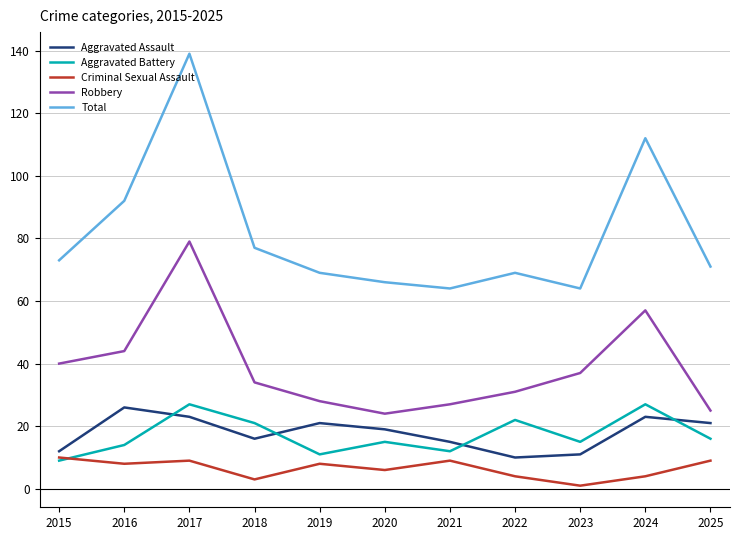

What are all the series names shown in the legend?

Aggravated Assault, Aggravated Battery, Criminal Sexual Assault, Robbery, Total